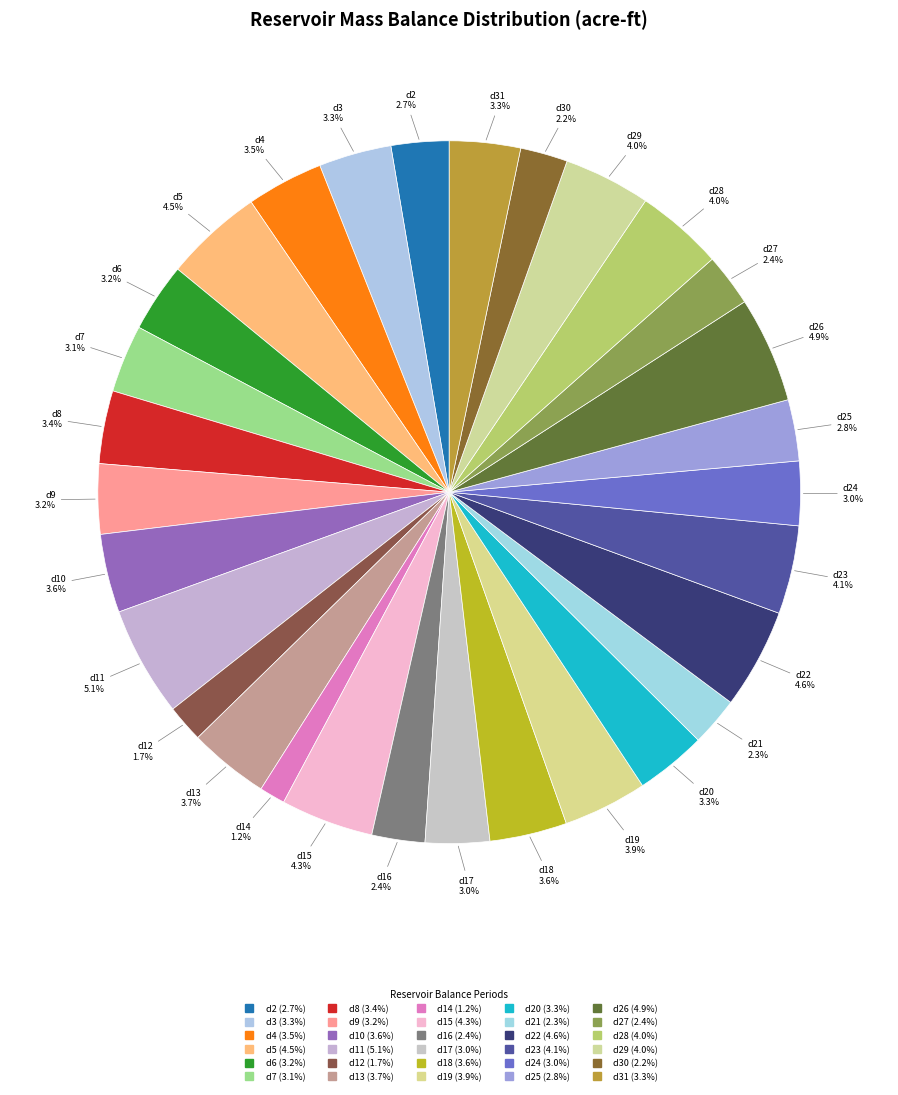

Rank the categories by value from highest to lowest.

d11, d26, d22, d5, d15, d23, d28, d29, d19, d13, d10, d18, d4, d8, d3, d31, d20, d9, d6, d7, d17, d24, d25, d2, d16, d27, d21, d30, d12, d14